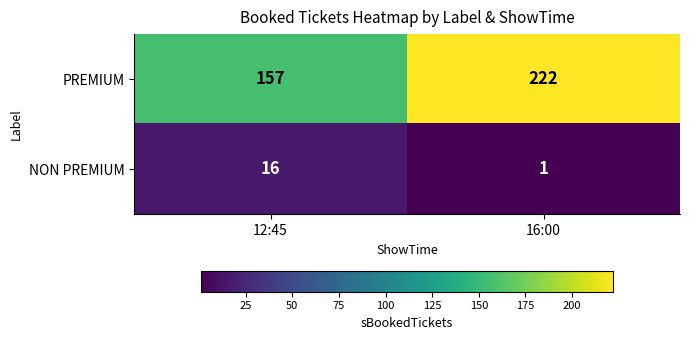

What is the sum of the PREMIUM values at 16:00 and 12:45?

379